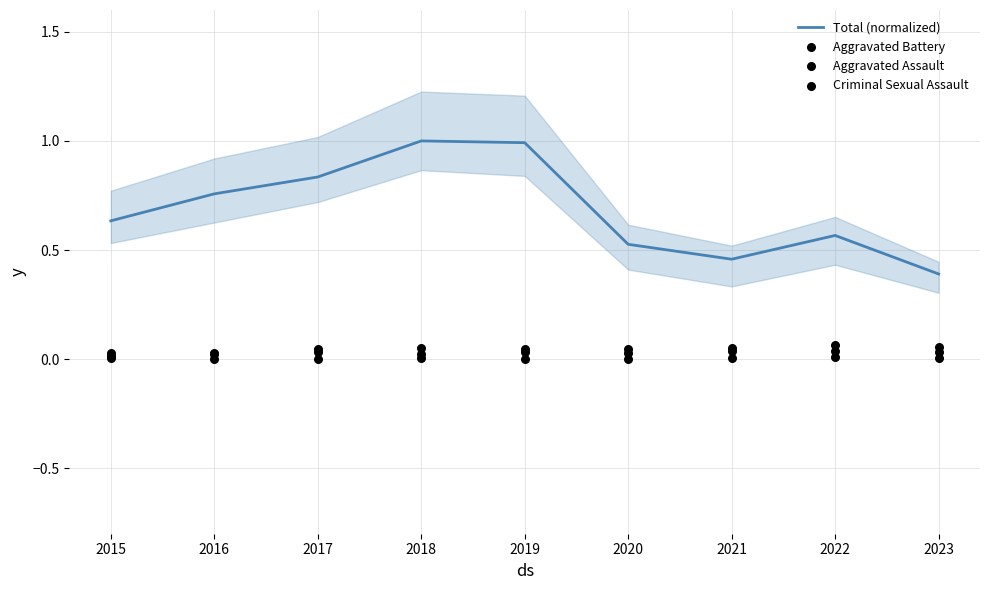

Which series has the largest Y range (max minus min)?

Total (normalized)